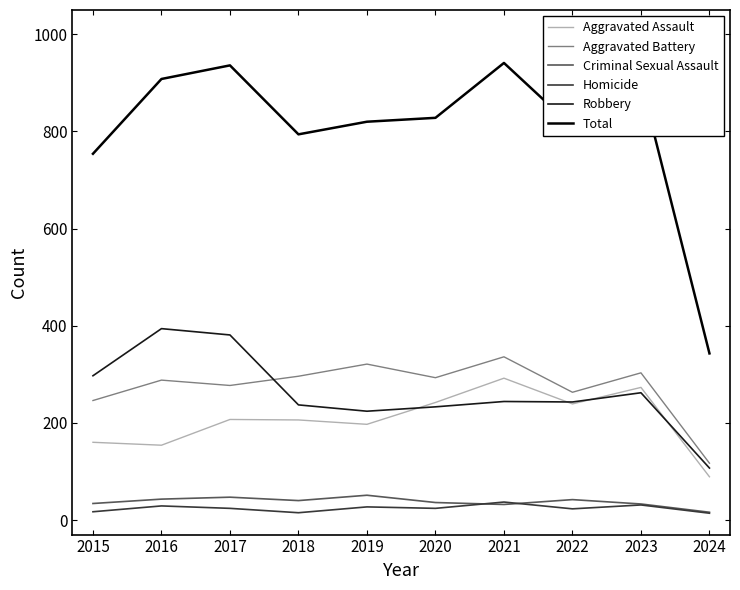

True or false: Aggravated Assault has more than 2 interior local peaks.

True